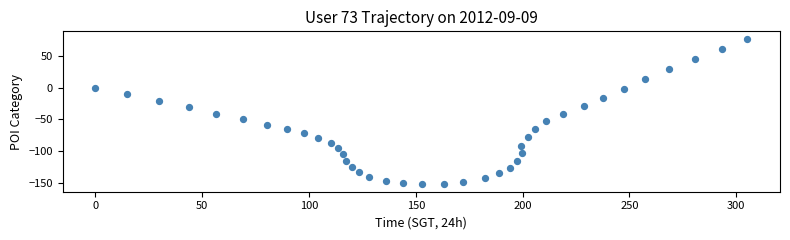

What is the range of X values (max minus min)?

305.2